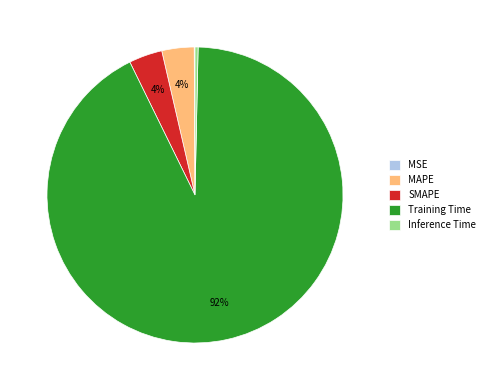

Which category has the biggest portion of the pie?

Training Time